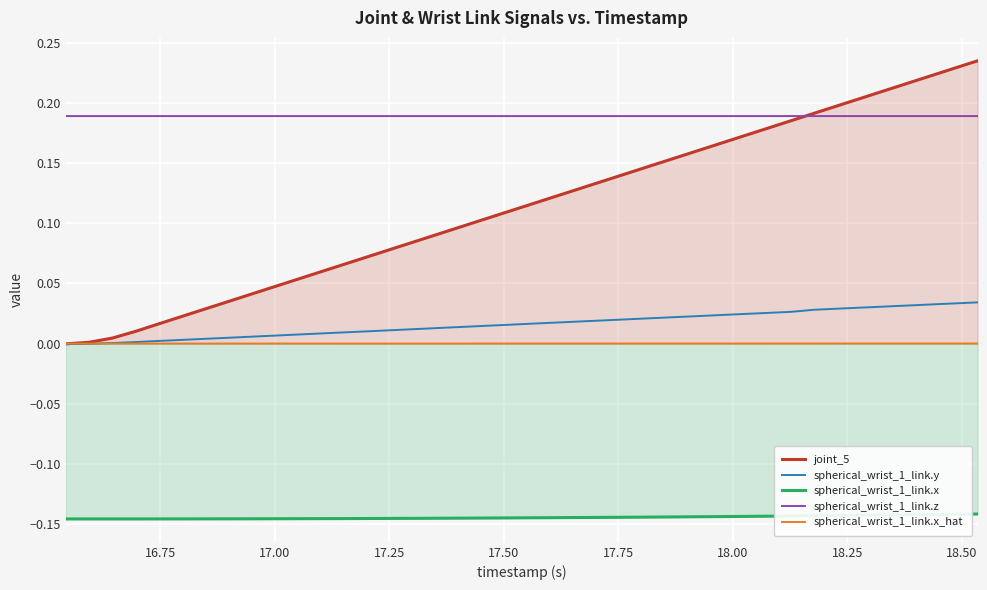

Reading left to right, what are all the values shown in this chart?

joint_5: -0.0	0.0	0.0	0.0	0.0	0.0	0.0	0.0	0.0	0.0	0.1	0.1	0.1	0.1	0.1	0.1	0.1	0.1	0.1	0.1	0.1	0.1	0.1	0.1	0.1	0.1	0.2	0.2	0.2	0.2	0.2	0.2	0.2	0.2	0.2	0.2	0.2	0.2	0.2	0.2
spherical_wrist_1_link.y: -0.0	-0.0	0.0	0.0	0.0	0.0	0.0	0.0	0.0	0.0	0.0	0.0	0.0	0.0	0.0	0.0	0.0	0.0	0.0	0.0	0.0	0.0	0.0	0.0	0.0	0.0	0.0	0.0	0.0	0.0	0.0	0.0	0.0	0.0	0.0	0.0	0.0	0.0	0.0	0.0
spherical_wrist_1_link.x: -0.1	-0.1	-0.1	-0.1	-0.1	-0.1	-0.1	-0.1	-0.1	-0.1	-0.1	-0.1	-0.1	-0.1	-0.1	-0.1	-0.1	-0.1	-0.1	-0.1	-0.1	-0.1	-0.1	-0.1	-0.1	-0.1	-0.1	-0.1	-0.1	-0.1	-0.1	-0.1	-0.1	-0.1	-0.1	-0.1	-0.1	-0.1	-0.1	-0.1
spherical_wrist_1_link.z: 0.2	0.2	0.2	0.2	0.2	0.2	0.2	0.2	0.2	0.2	0.2	0.2	0.2	0.2	0.2	0.2	0.2	0.2	0.2	0.2	0.2	0.2	0.2	0.2	0.2	0.2	0.2	0.2	0.2	0.2	0.2	0.2	0.2	0.2	0.2	0.2	0.2	0.2	0.2	0.2
spherical_wrist_1_link.x_hat: 0.0	0.0	0.0	0.0	0.0	0.0	0.0	0.0	0.0	0.0	0.0	0.0	0.0	0.0	0.0	0.0	0.0	0.0	0.0	0.0	0.0	0.0	0.0	0.0	0.0	0.0	0.0	0.0	0.0	0.0	0.0	0.0	0.0	0.0	0.0	0.0	0.0	0.0	0.0	0.0